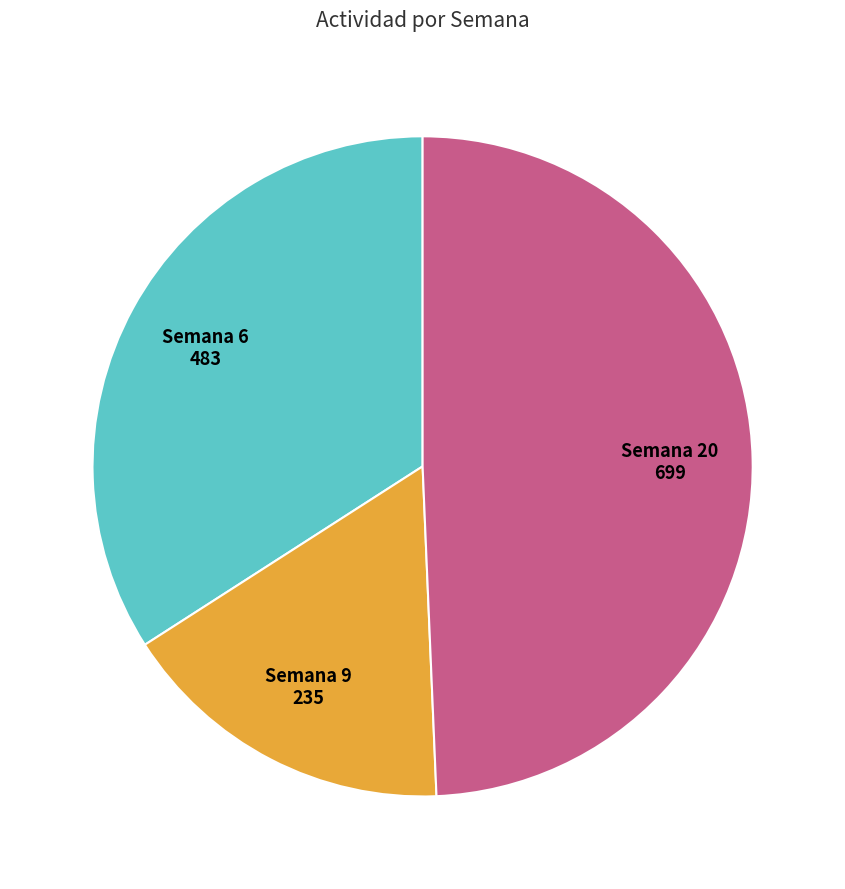

Is there a majority slice in this chart?

No